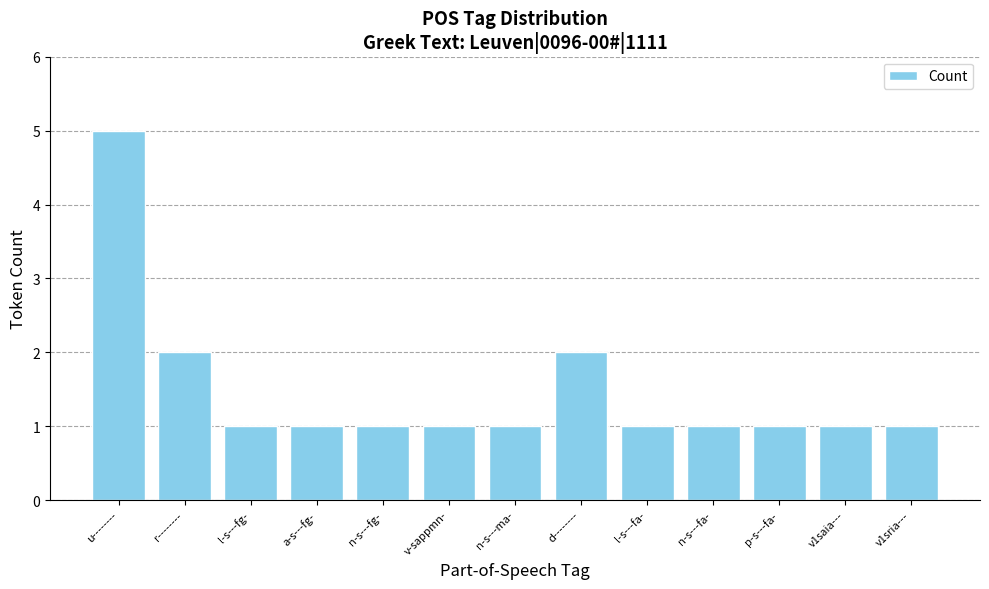

What is the label of the 12th bar from the left?

v1saia---